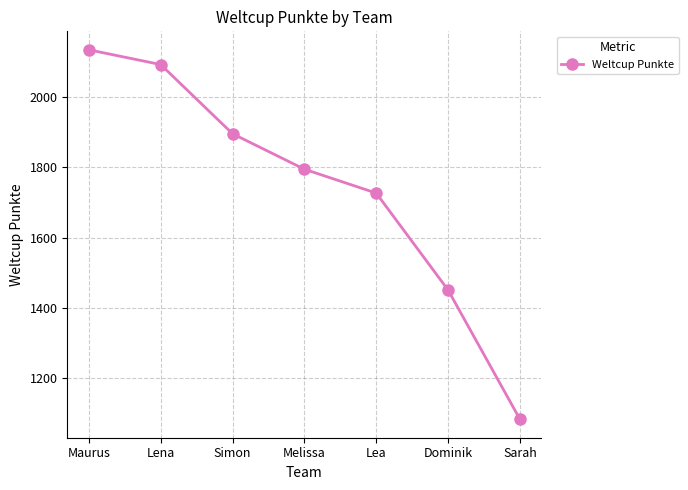

True or false: the data has more than 1 interior local peaks.

False